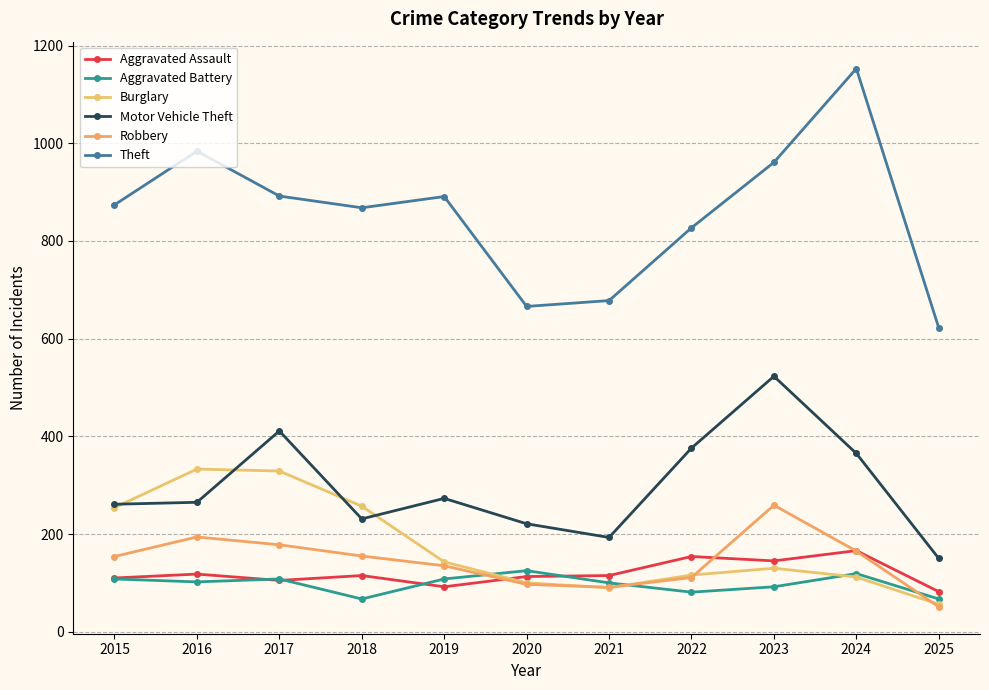

True or false: Aggravated Battery and Robbery intersect in this chart.

True